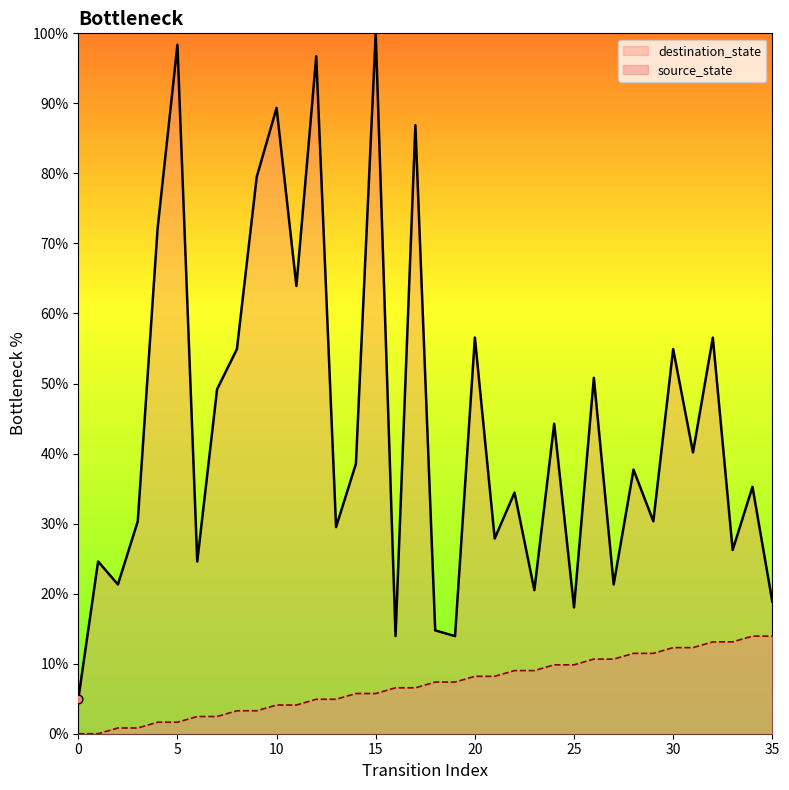

What is the total value across all series at 31?

52.5